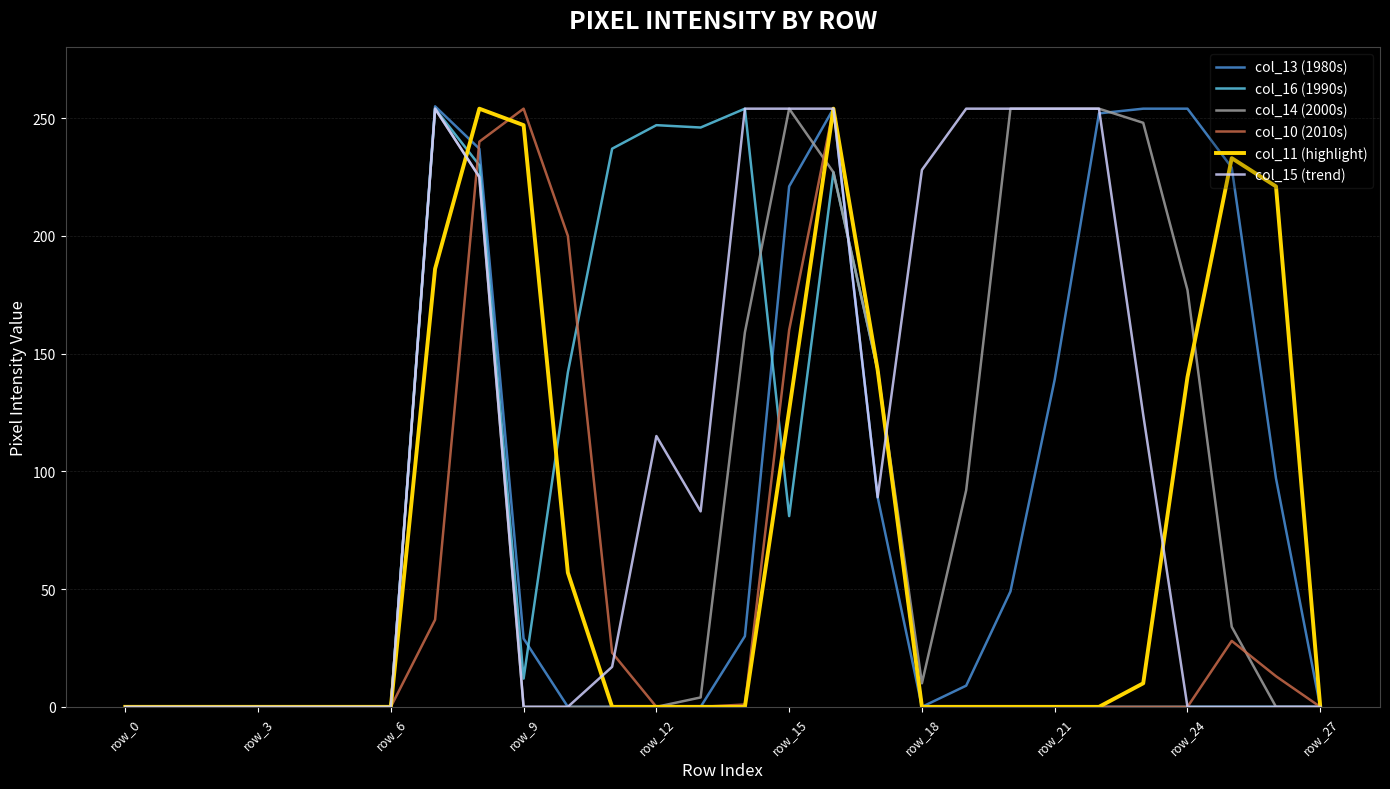

Which series has the largest total across all categories?

col_15 (trend)